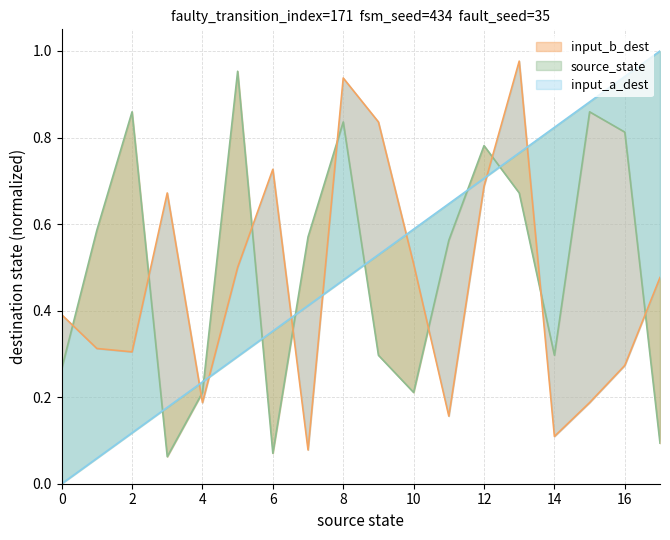

Does the chart have visible grid lines?

Yes